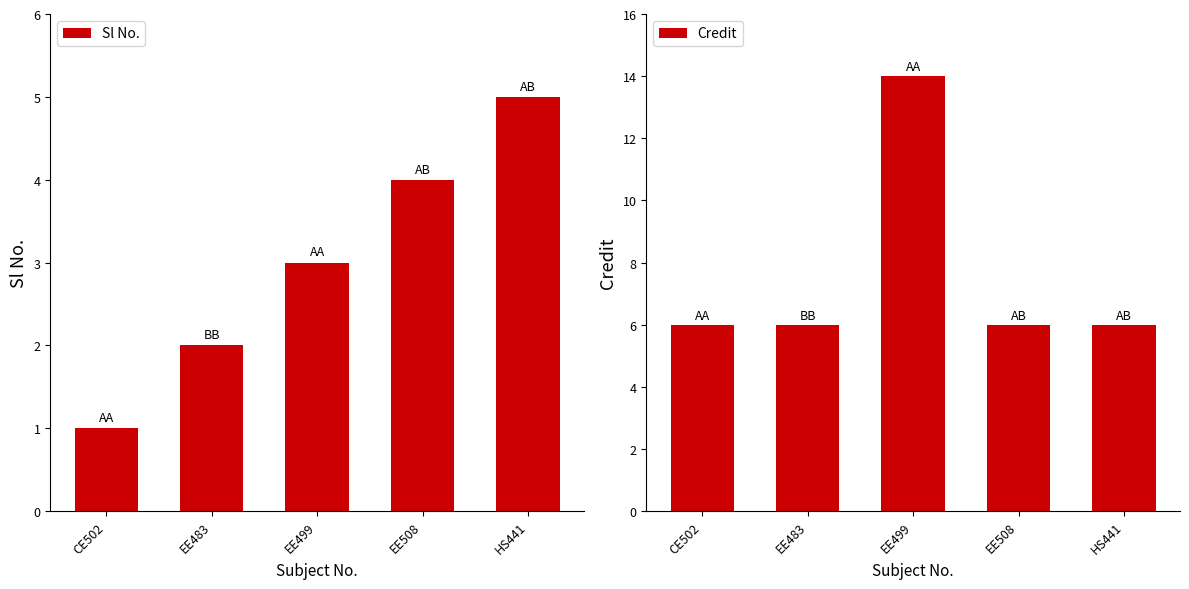

Is the value of Sl No. at EE483 greater than the value of Credit at EE499?

No